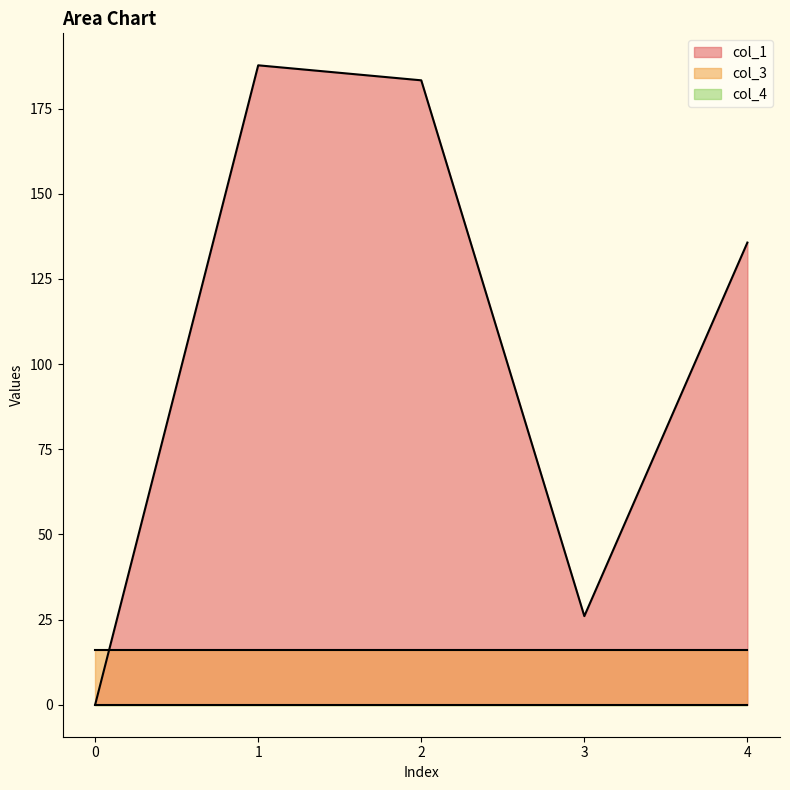

Does the chart display data point markers on the line(s)?

No